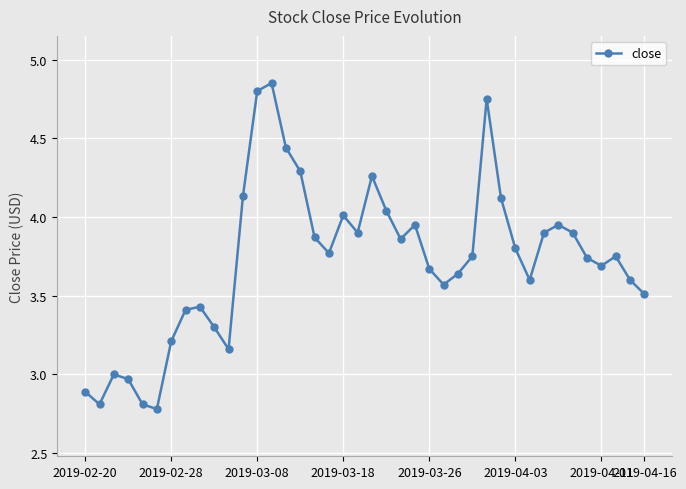

What is the minimum value shown in the chart?

2.8